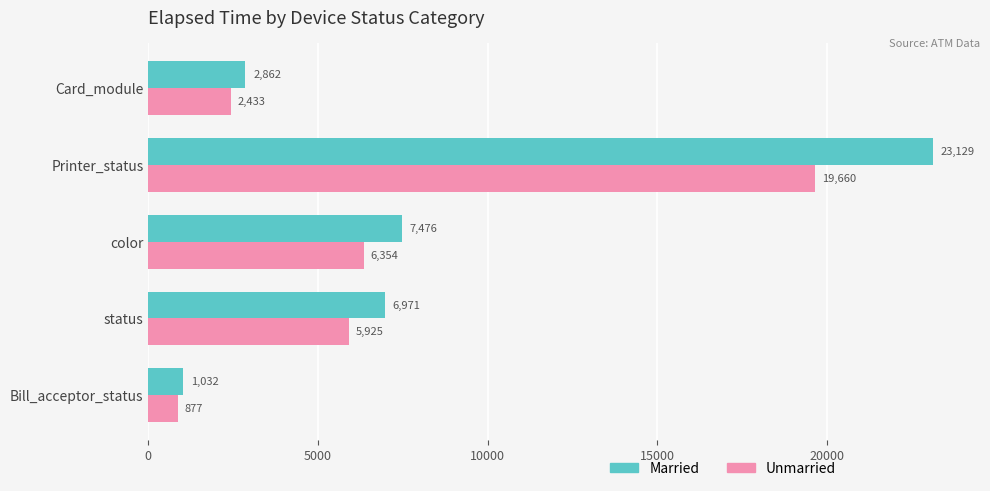

How many data points in Unmarried are less than 5925?

2